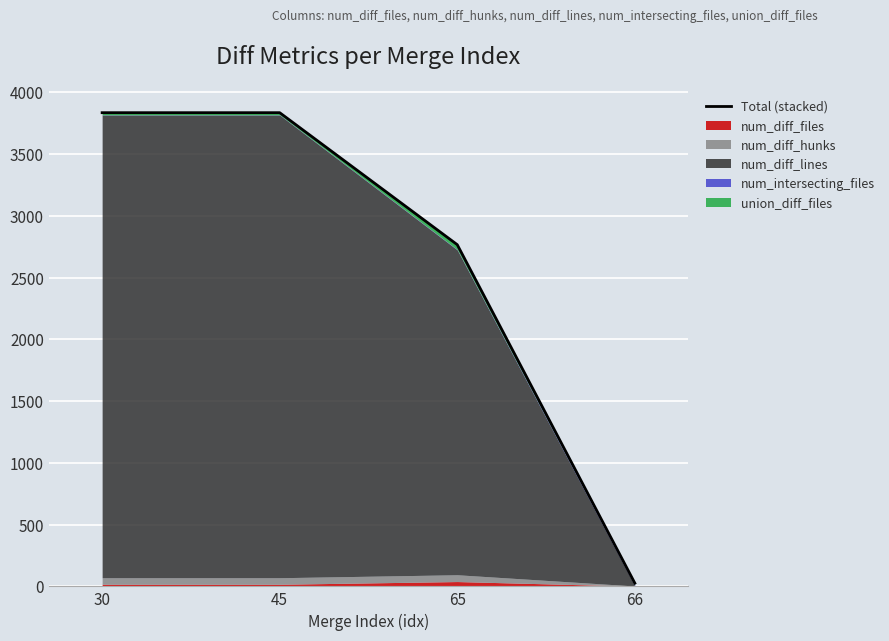

What is the spread (max minus min) of values at 66?

10